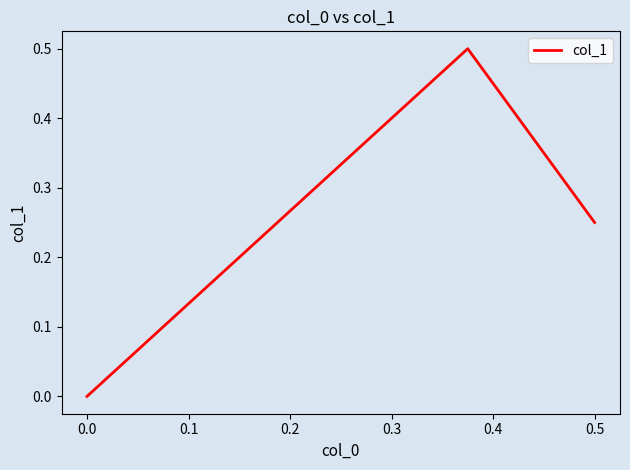

How many values are between 0 and 1?

3